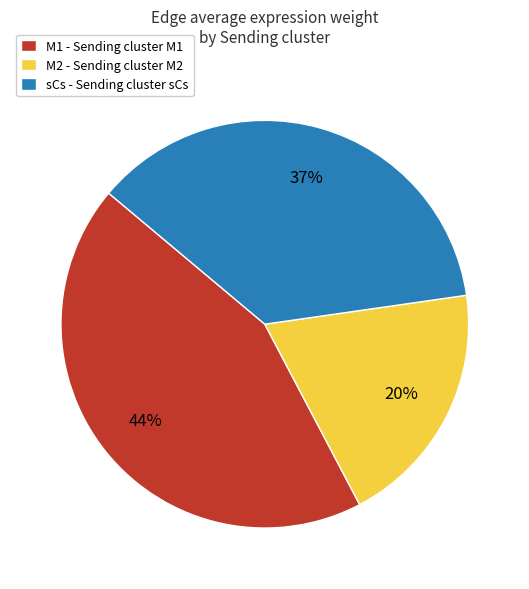

Which slice is the largest?

M1